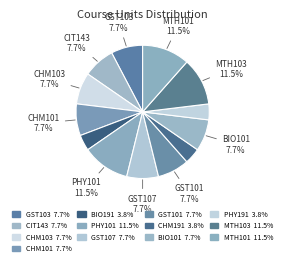

Rank the categories by value from lowest to highest.

BIO191, CHM191, PHY191, GST103, CIT143, CHM103, CHM101, GST107, GST101, BIO101, PHY101, MTH103, MTH101